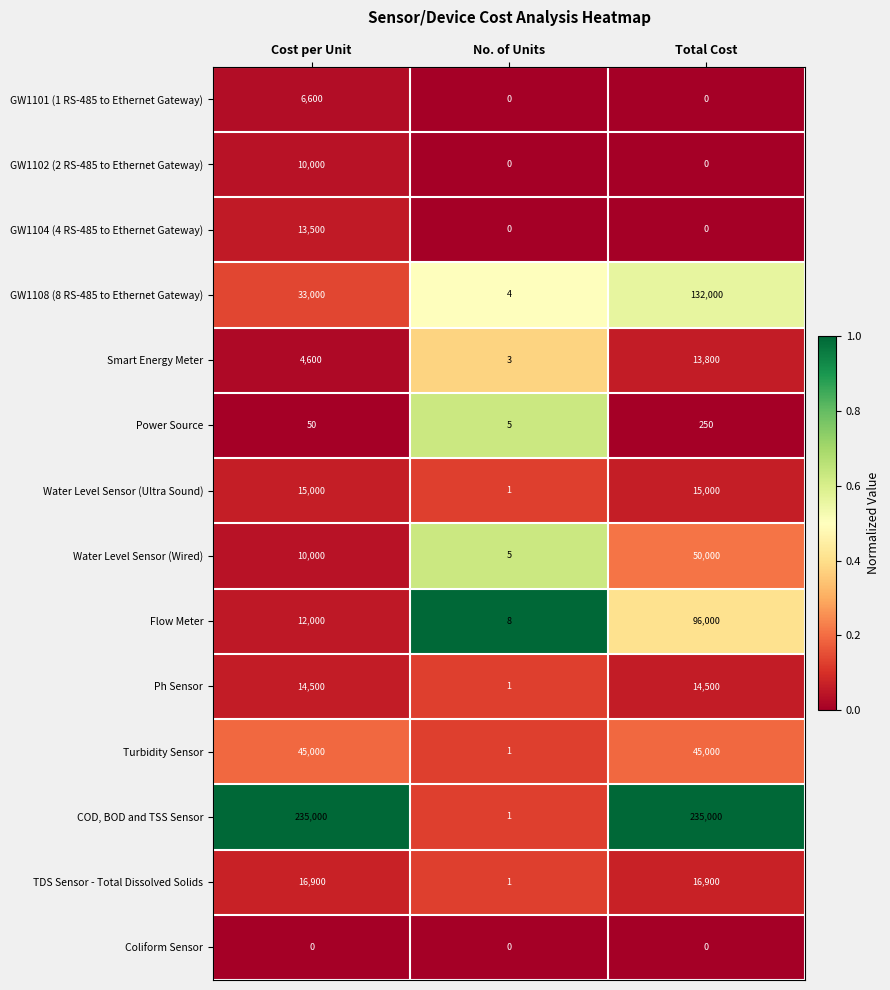

What is the highest value of the Power Source series?

250